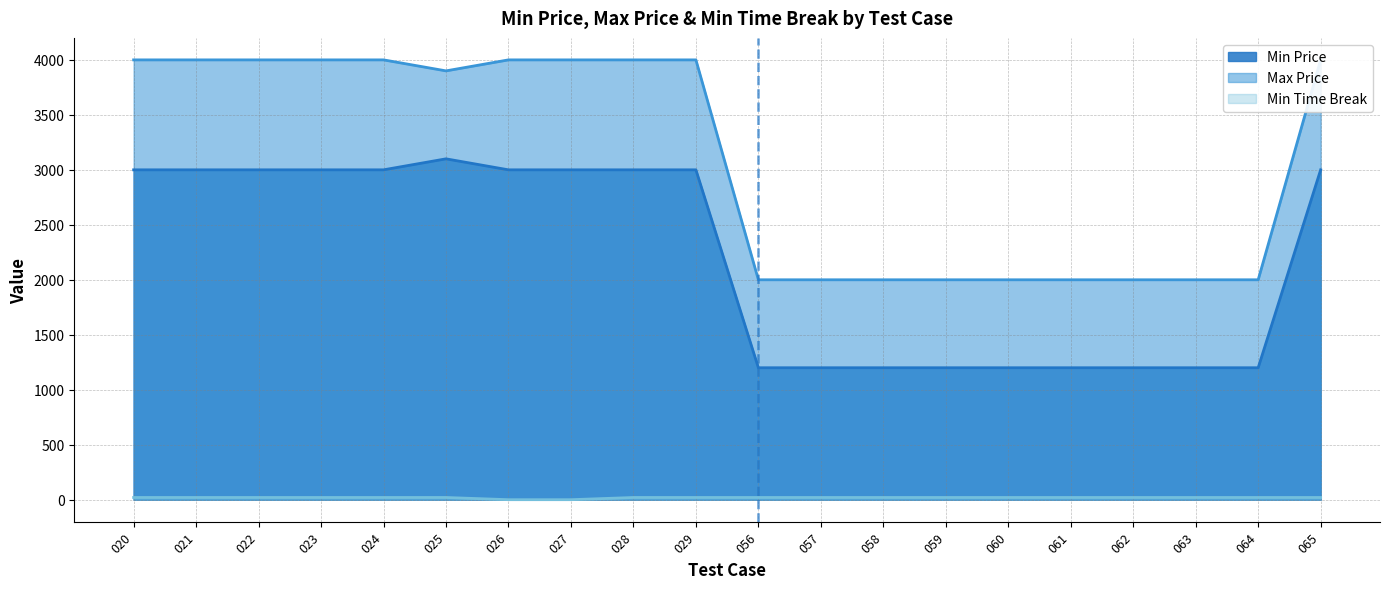

True or false: Min Time Break and Min Price intersect in this chart.

False